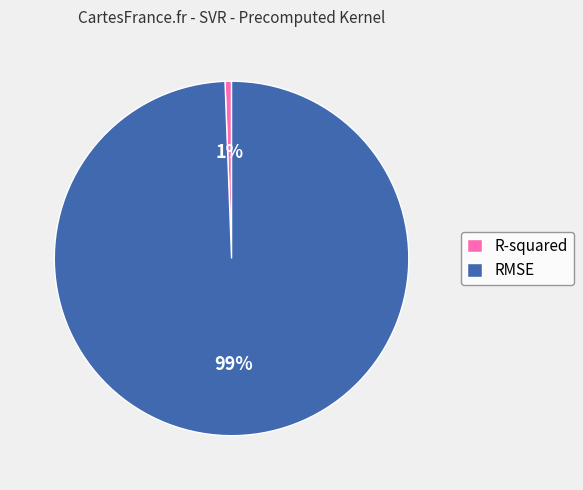

Do RMSE and R-squared together represent more than half of the pie?

Yes